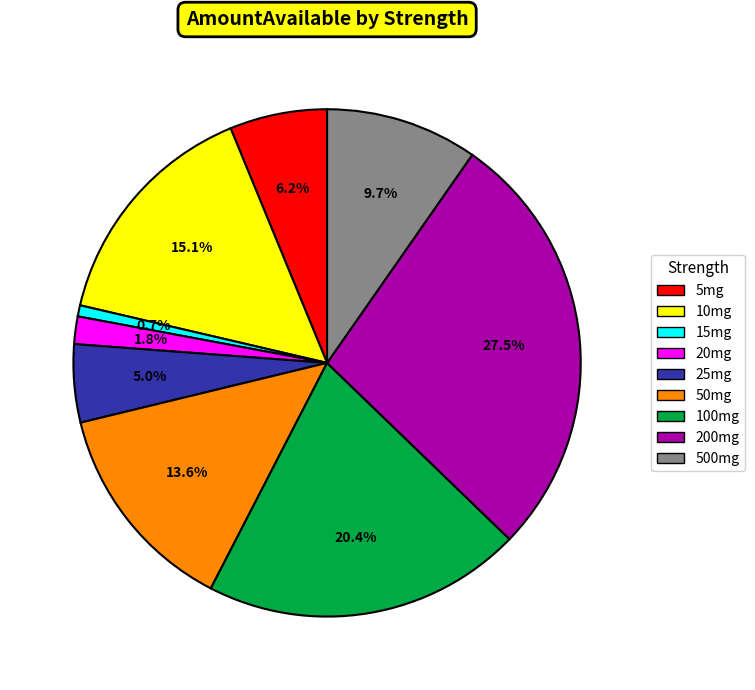

Does any single category account for the majority?

No